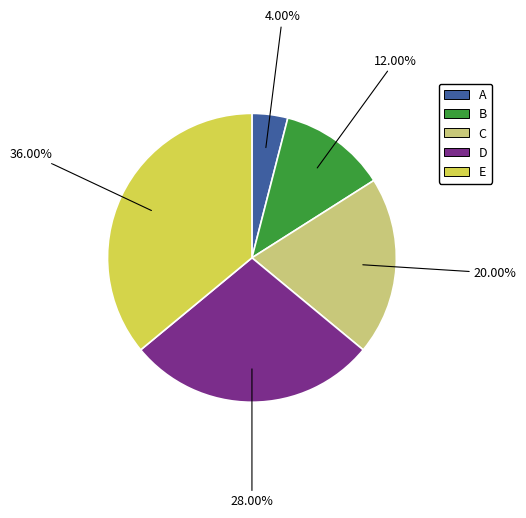

Is the sum of A and C greater than half?

No